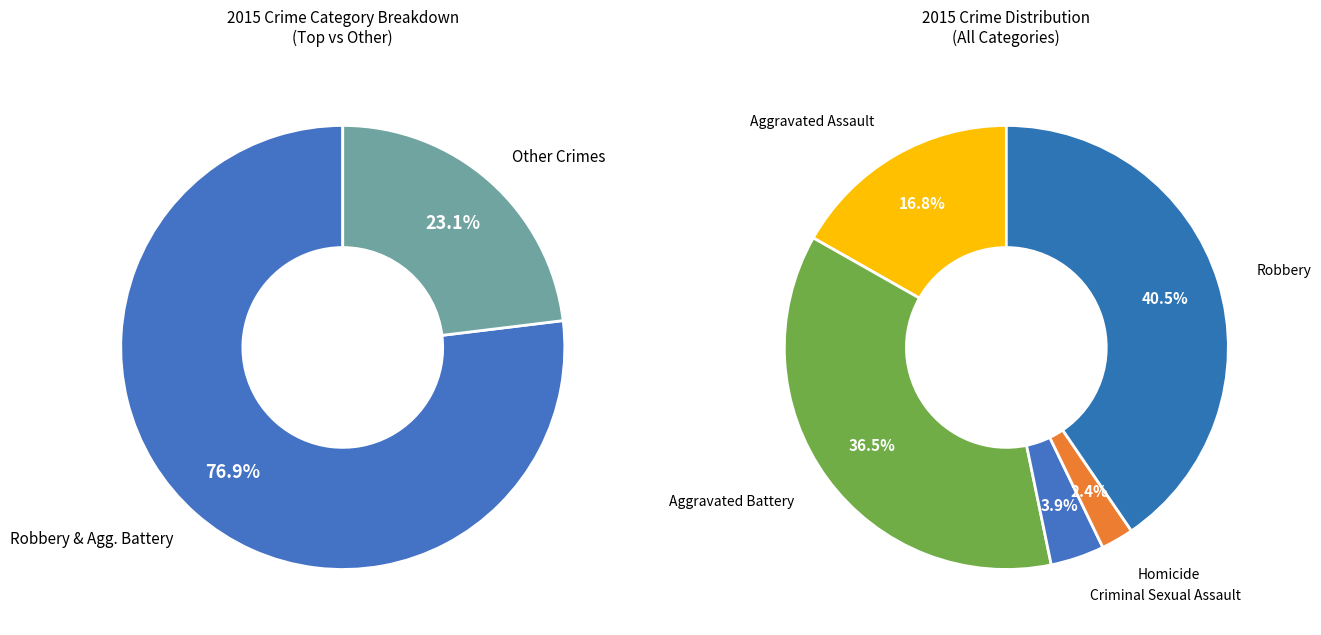

What is the ratio of the value at Criminal Sexual Assault to the value at Aggravated Battery?

0.1